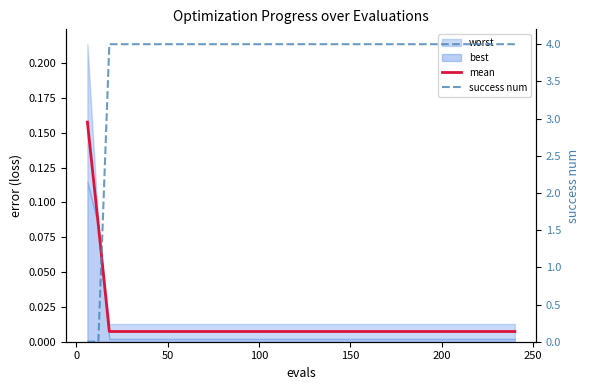

At how many categories does at least one series exceed 0?

40